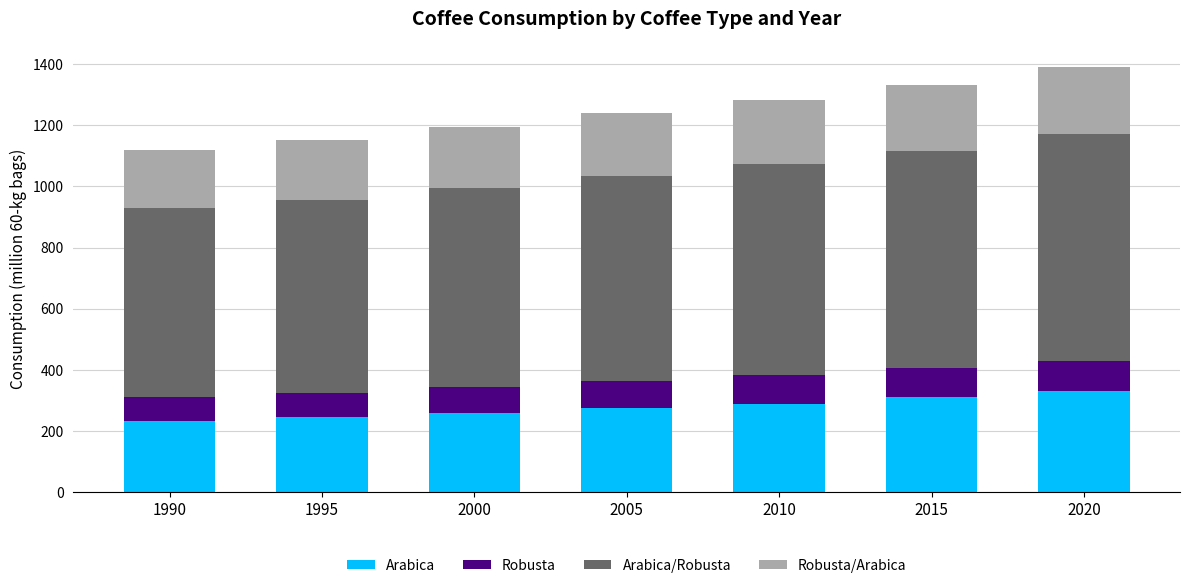

The Arabica series shows 310.0 at 2015. True or false?

True